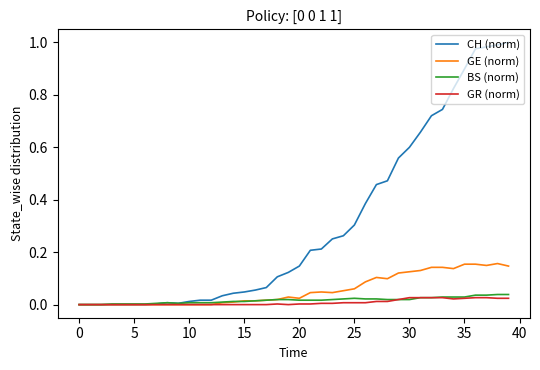

Which series has the largest total across all categories?

CH (norm)